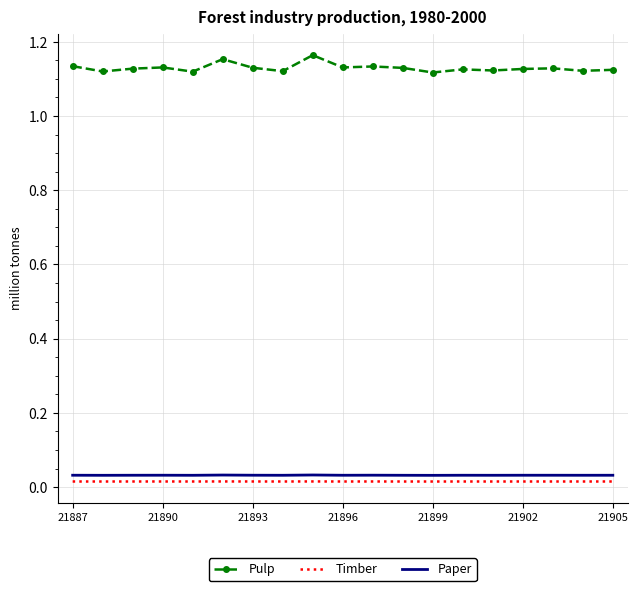

Which series has the widest spread of values?

Pulp